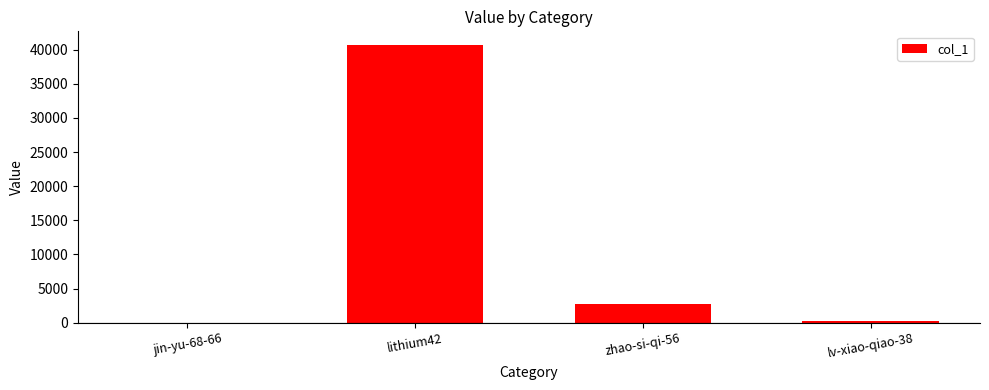

Which has a higher value, zhao-si-qi-56 or jin-yu-68-66?

zhao-si-qi-56